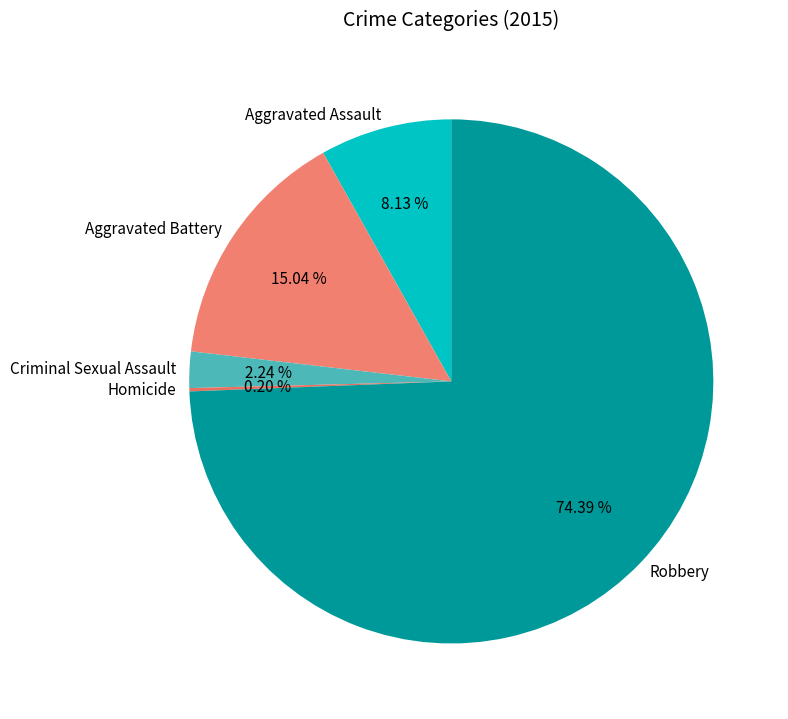

What is the ratio of the value at Aggravated Assault to the value at Robbery?

0.1